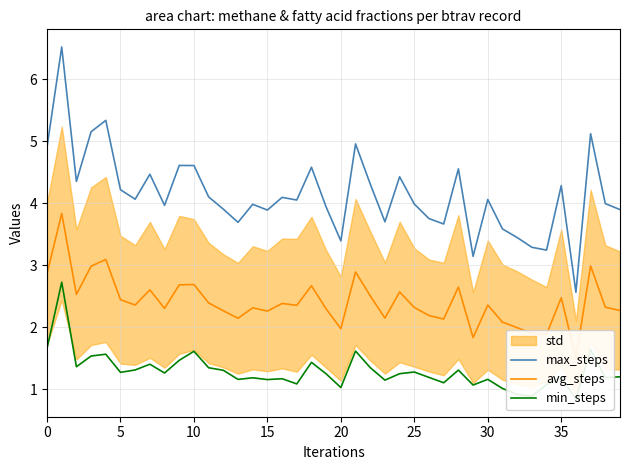

True or false: avg_steps has a value of 2.7 at 9.

True